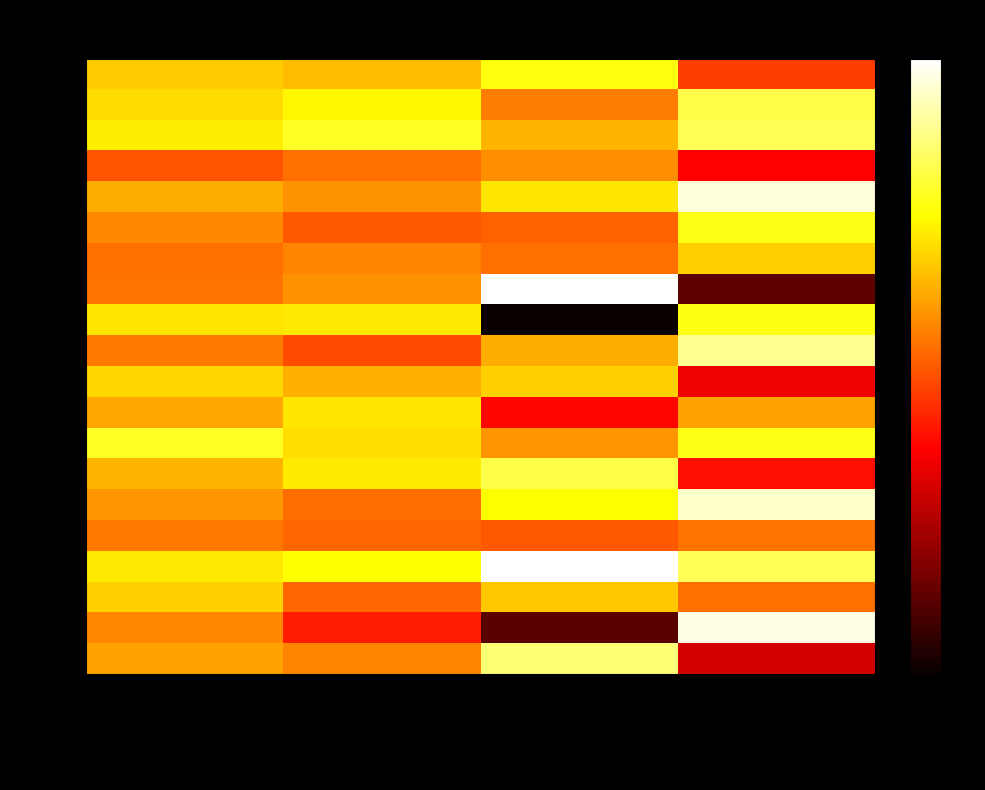

What is the maximum value shown in the chart?

100.0